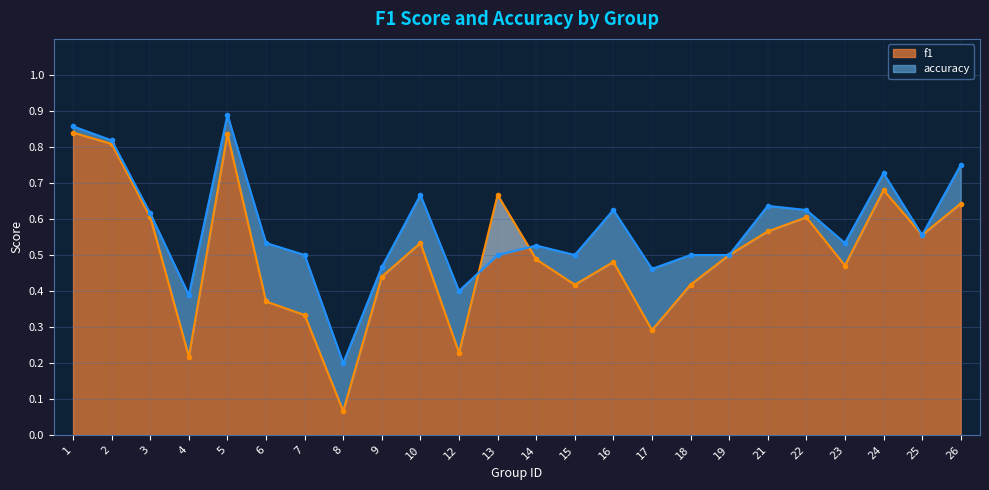

True or false: accuracy and f1 intersect in this chart.

True